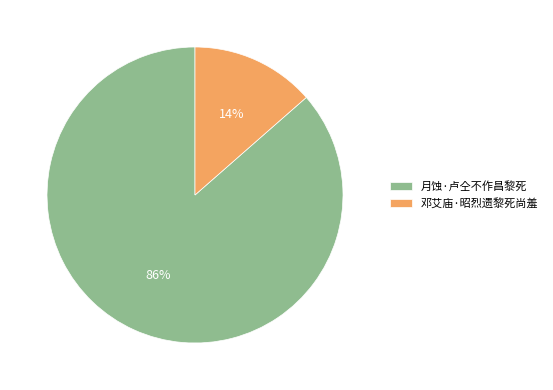

Which category accounts for the majority?

月蚀·卢仝不作昌黎死